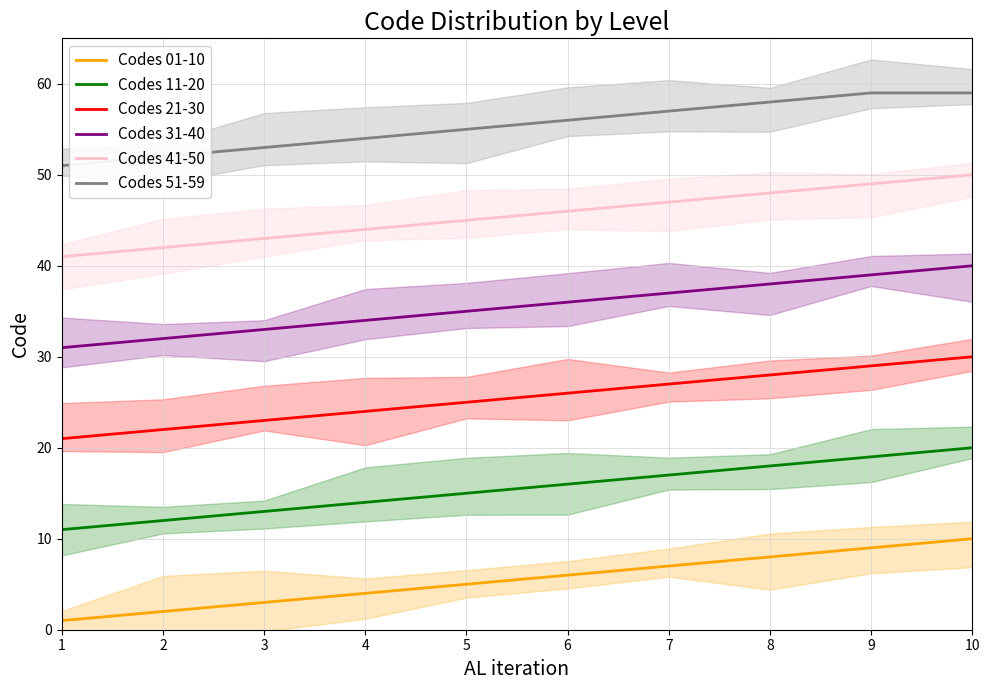

What is the sum of all Codes 21-30 values?

255